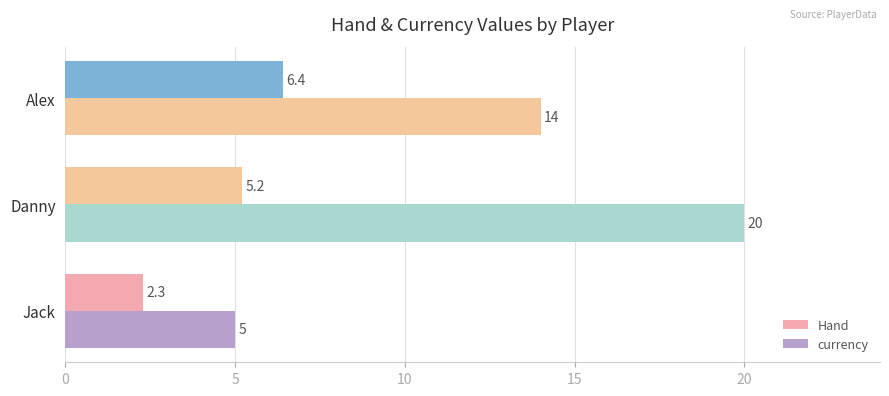

How many data points does each series have?

3